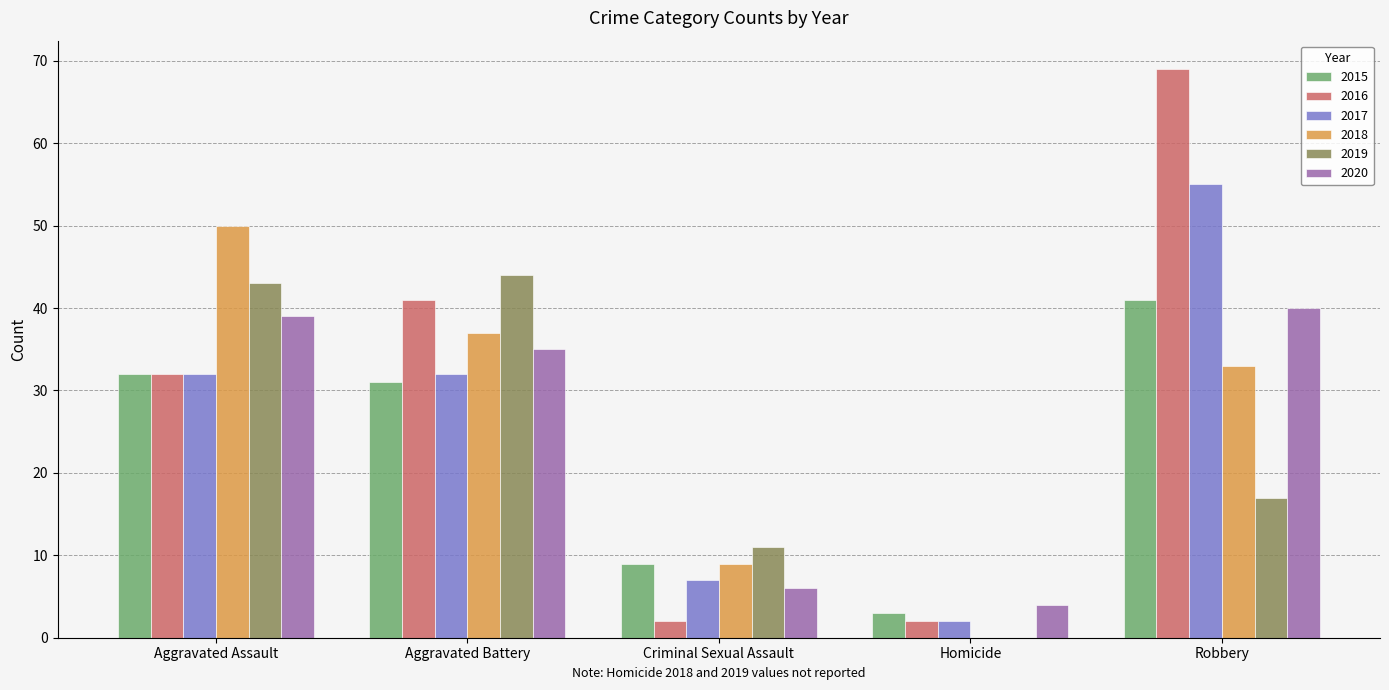

What is the sum of all 2018 values?

129